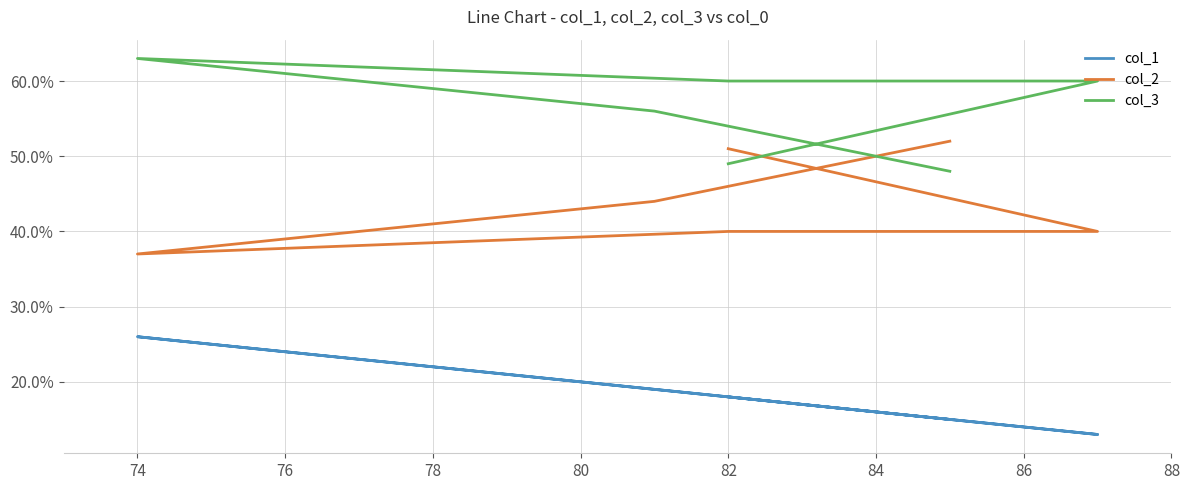

True or false: col_3 and col_1 cross at least once.

False